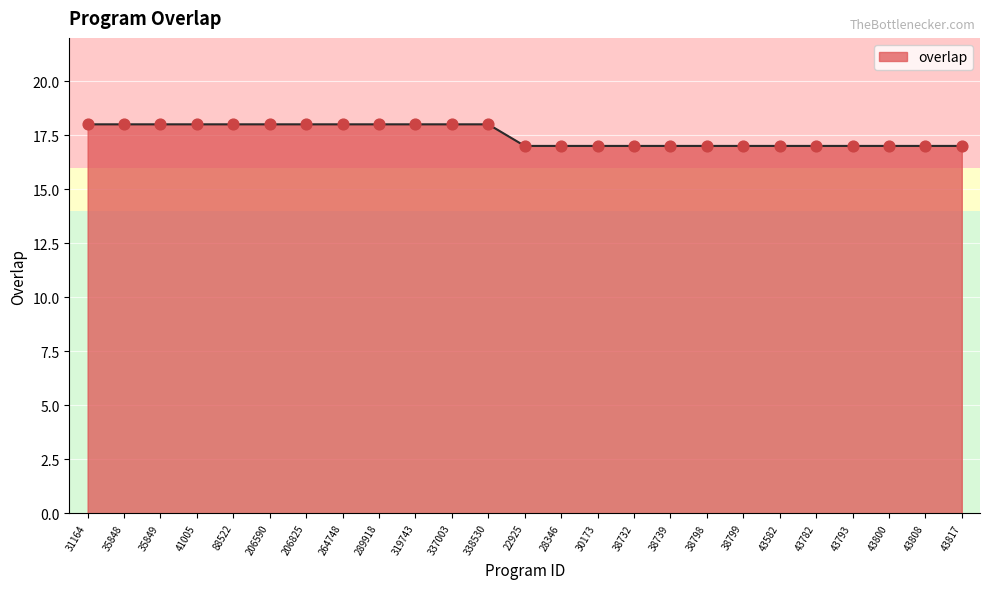

What is the ratio of the value at 31164 to the value at 206825?

1.0